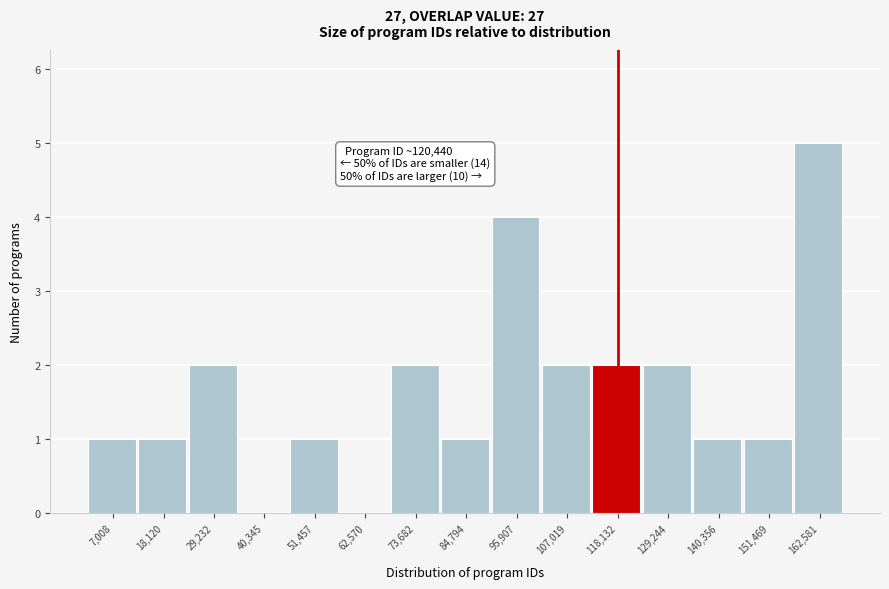

Reading left to right, extract all data points from this chart.

7,008=1	18,120=1	29,232=2	40,345=0	51,457=1	62,570=0	73,682=2	84,794=1	95,907=4	107,019=2	118,132=2	129,244=2	140,356=1	151,469=1	162,581=5